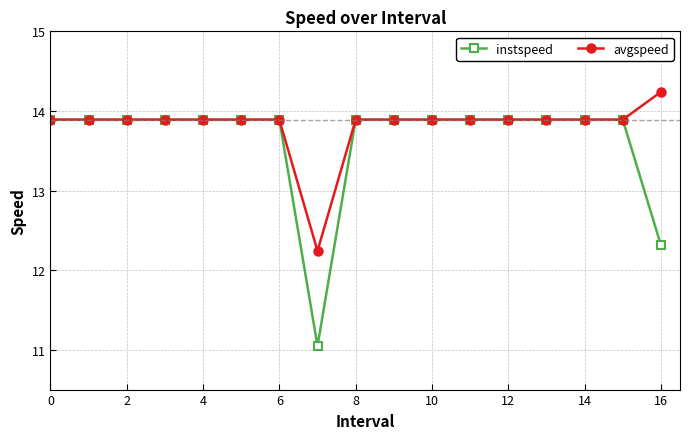

At how many categories does at least one series exceed 13?

16